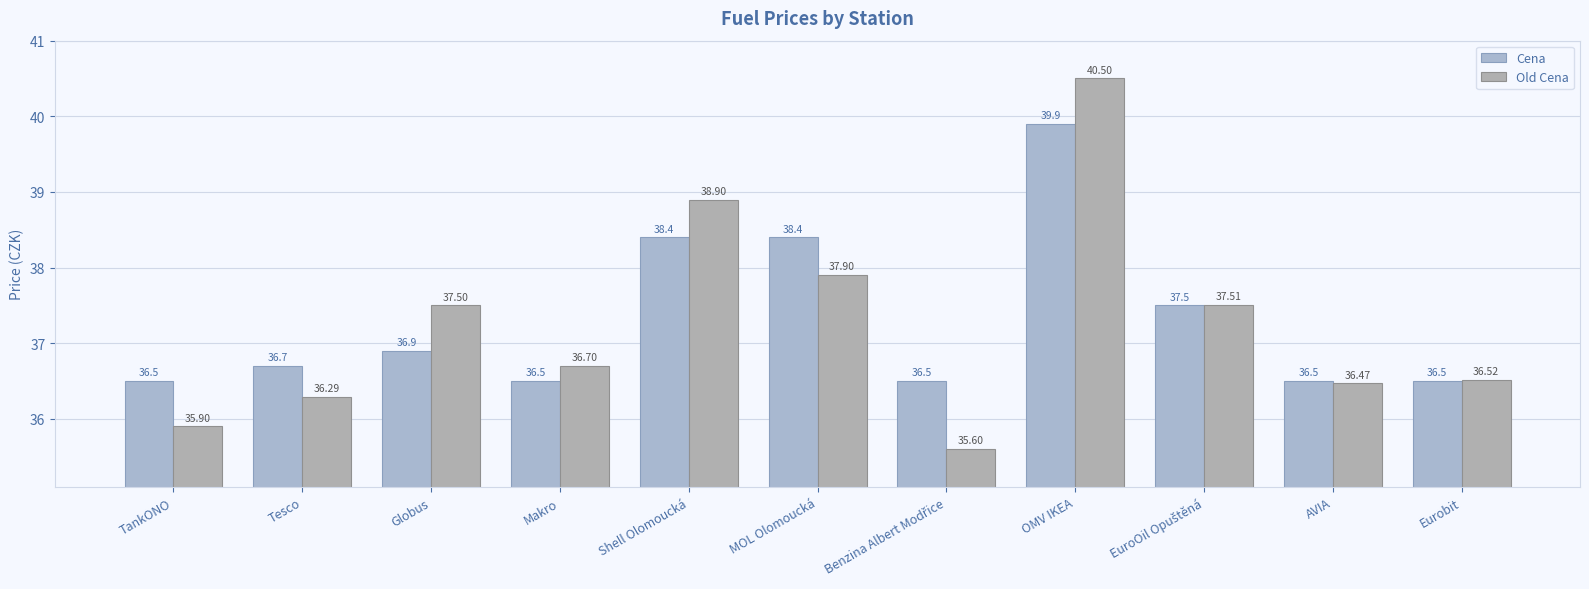

Between TankONO and Shell Olomoucká, which is larger?

Shell Olomoucká